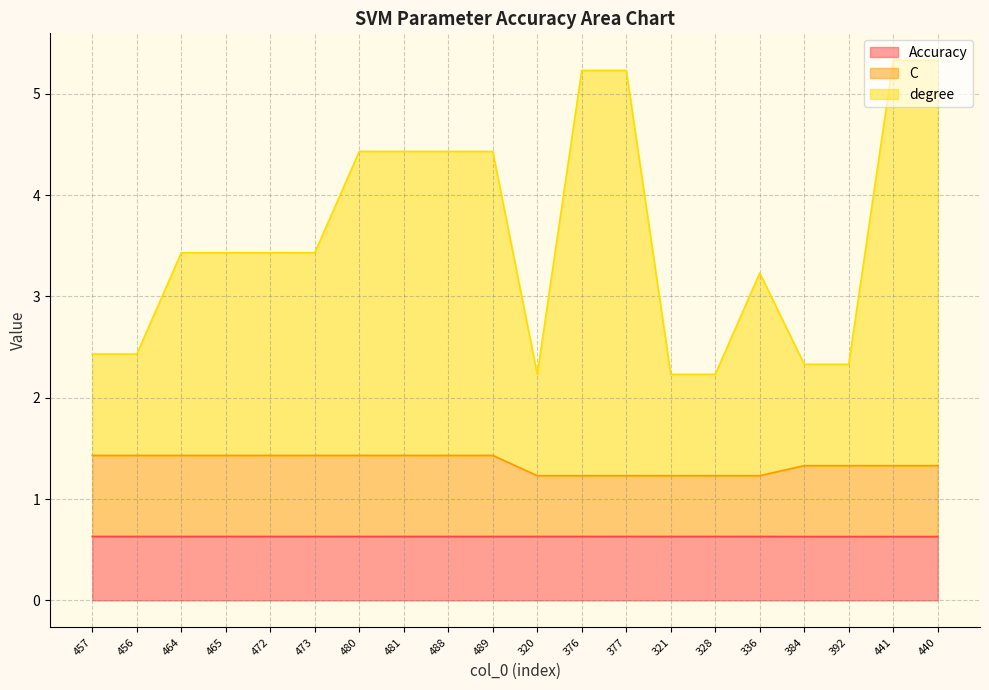

How many Accuracy values are between 0 and 1?

20